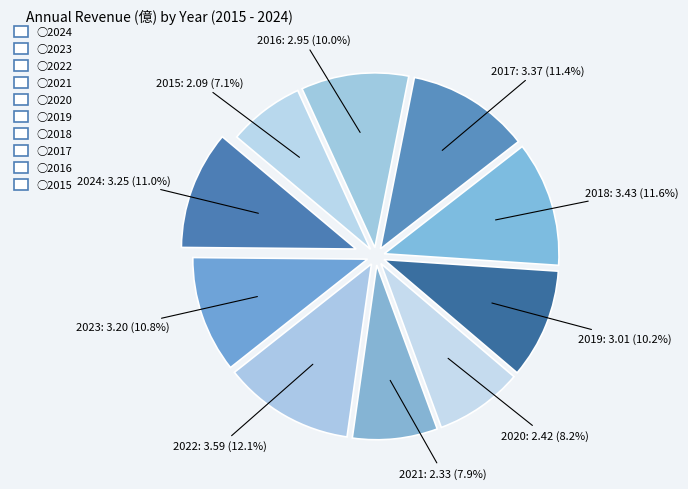

What is the largest slice in the pie chart?

2022